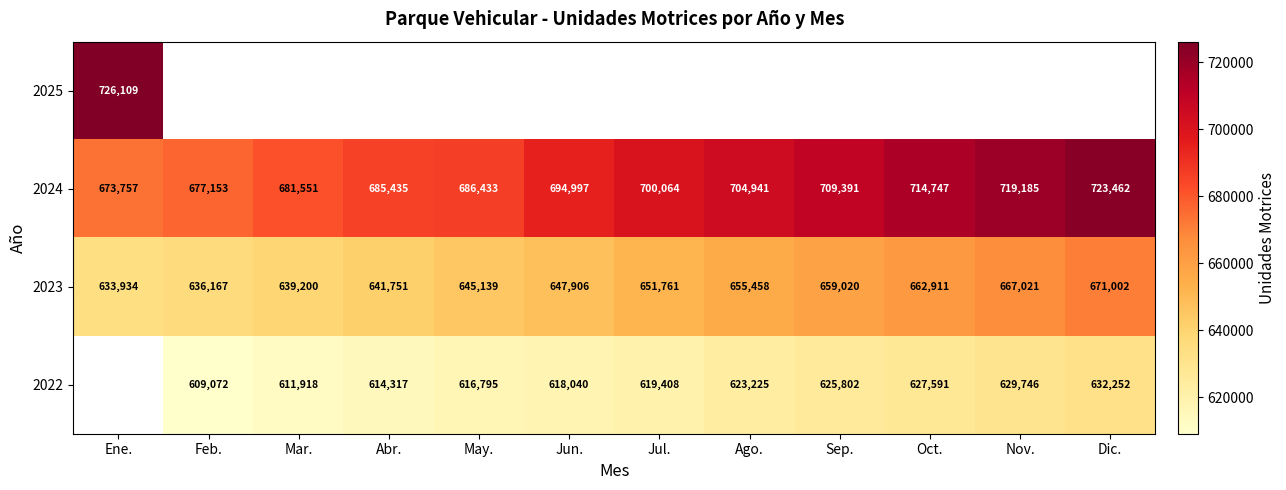

The 2022 series shows 632252 at Dic.. True or false?

True